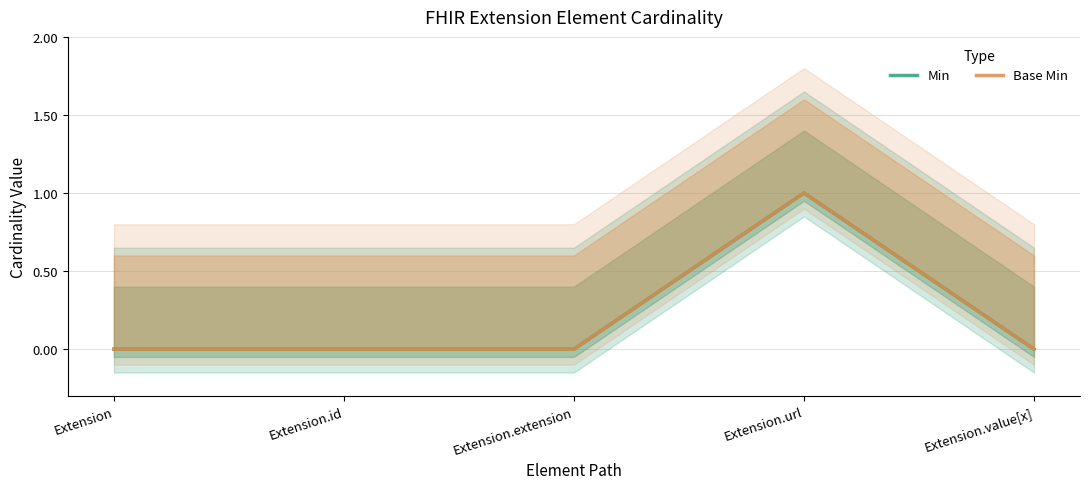

Is this an area chart (filled region under the line)?

No